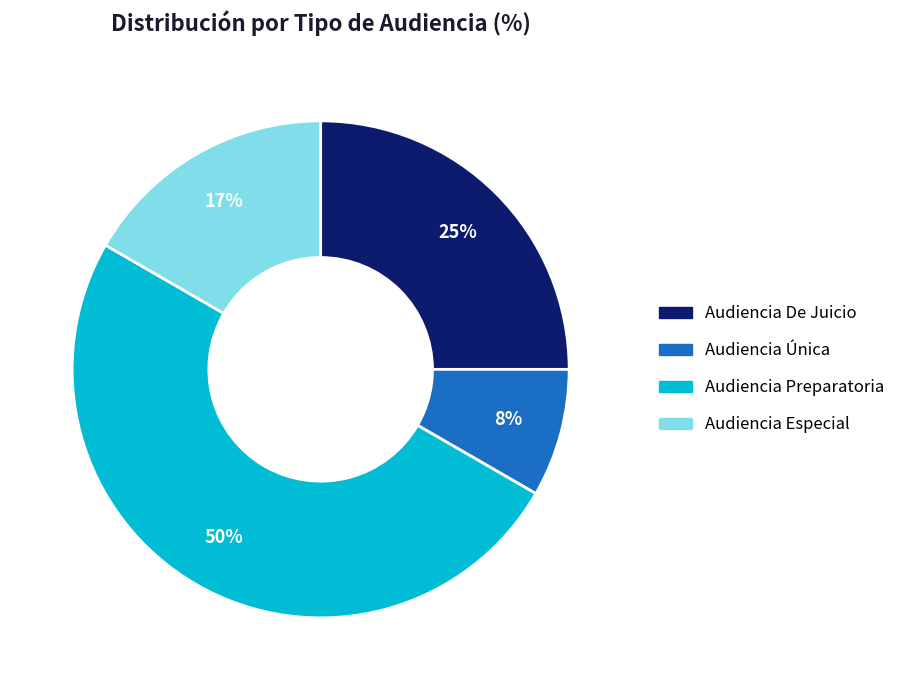

To the nearest percent, what is the combined percentage of Audiencia Especial and Audiencia Preparatoria?

67%